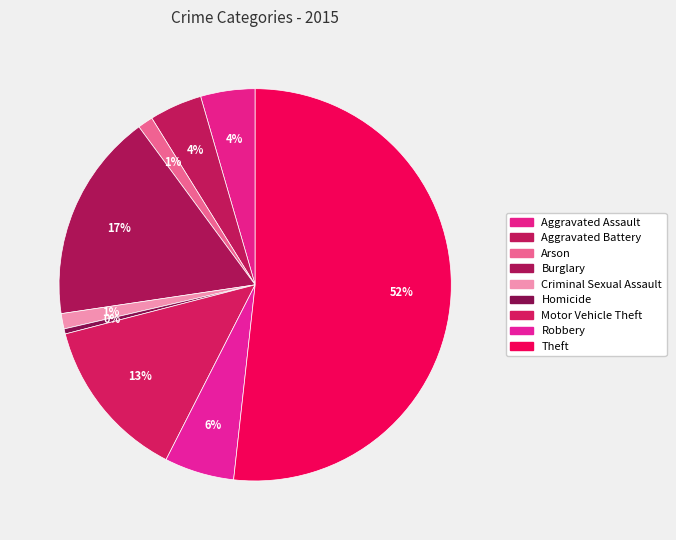

Is it true that Burglary is 8% of the pie?

False